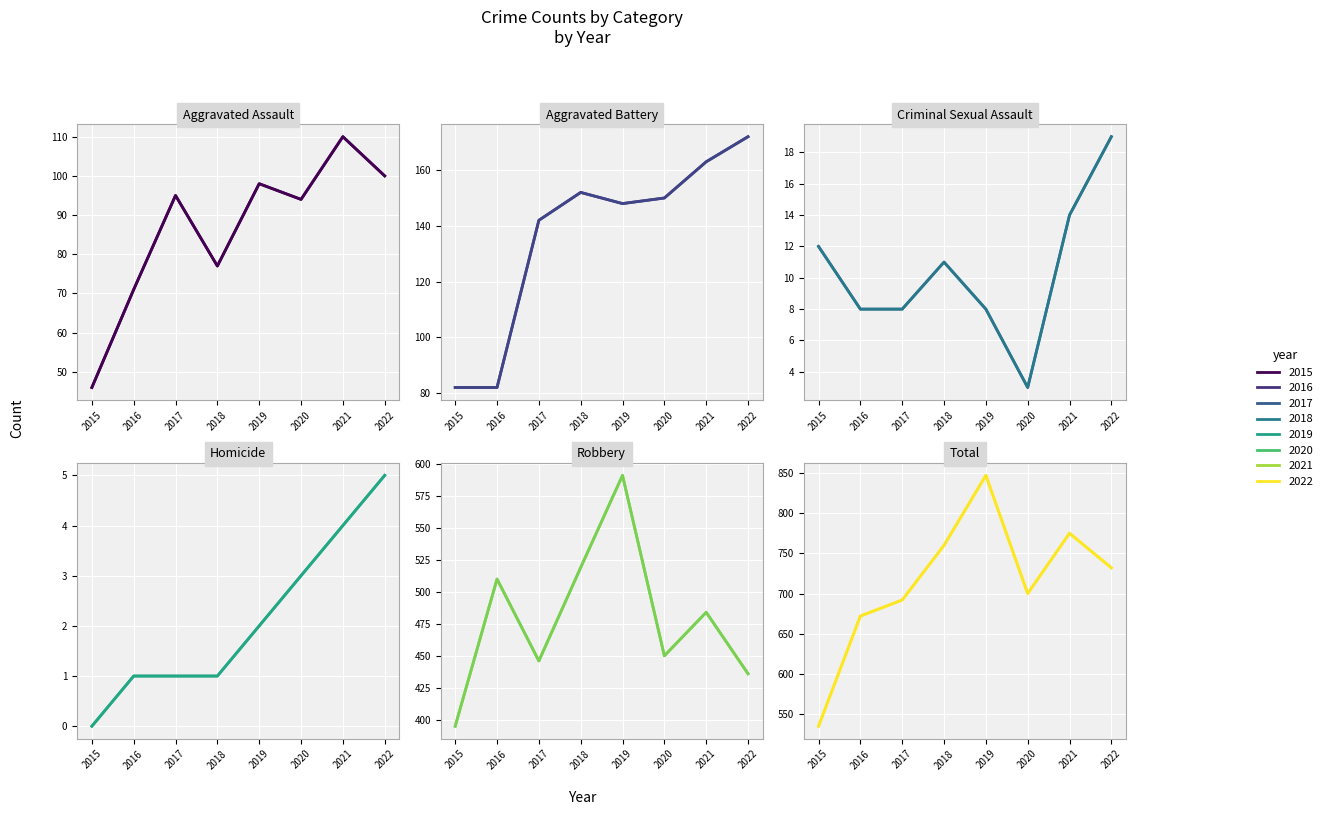

At which category does Aggravated Assault reach its first local valley?

2018